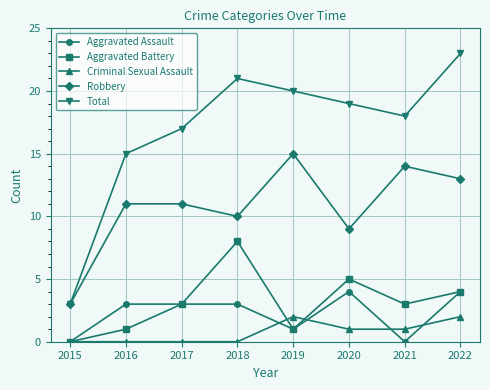

True or false: Aggravated Battery and Total intersect in this chart.

False